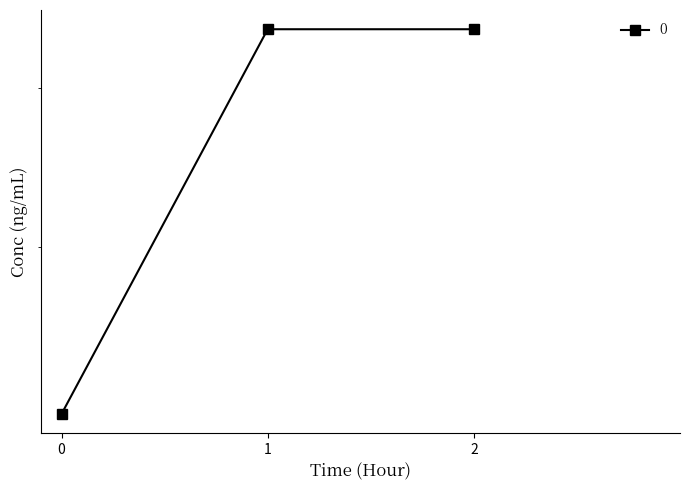

How many distinct data groups are displayed?

1